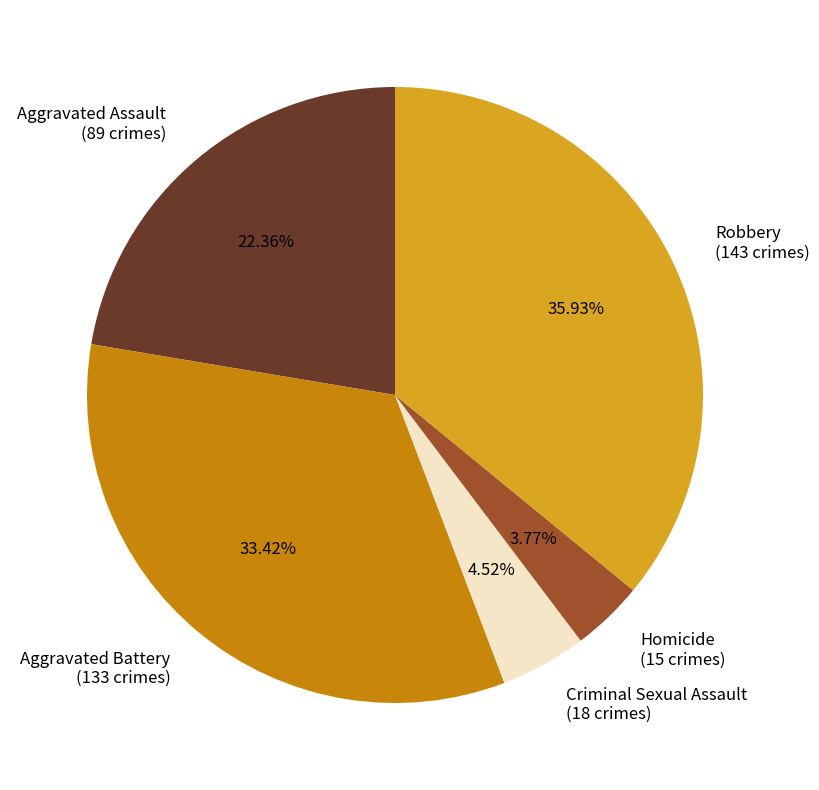

Is there a majority slice in this chart?

No